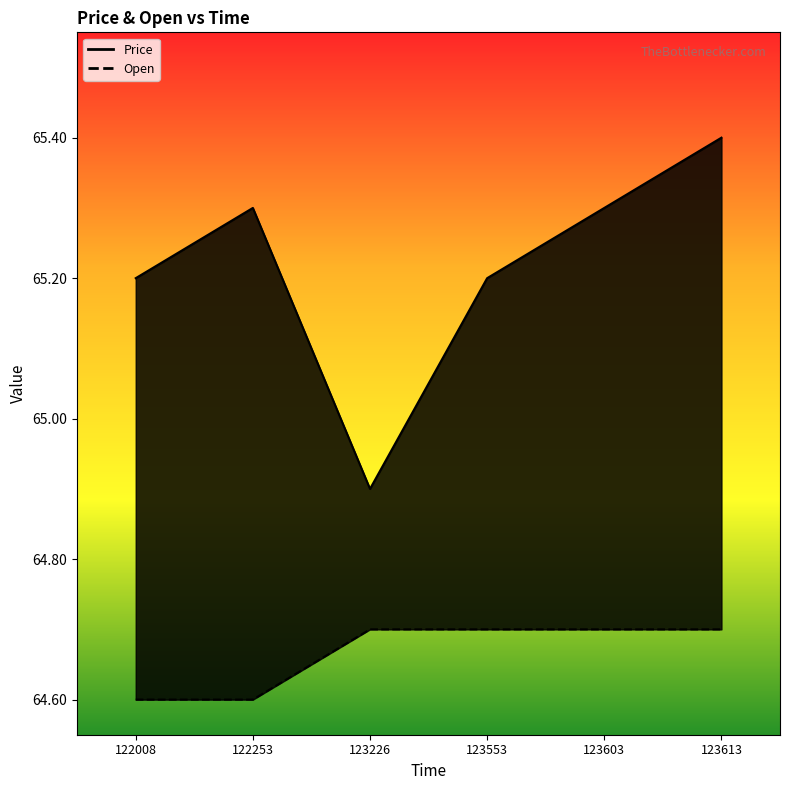

Where is Price nearest to the value 65?

123226